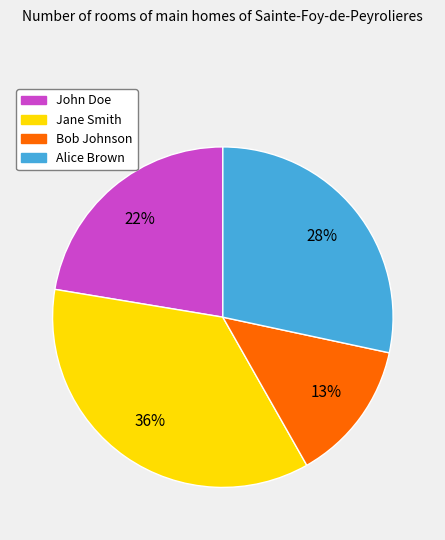

Is it true that John Doe is 22% of the pie?

True